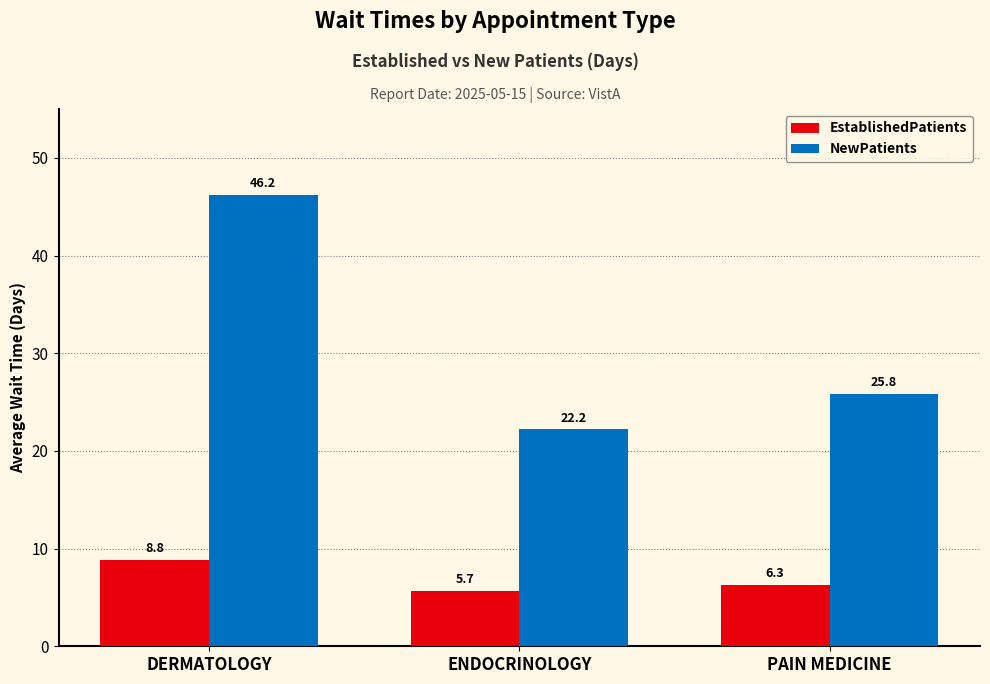

What is the total value across all series at DERMATOLOGY?

55.0